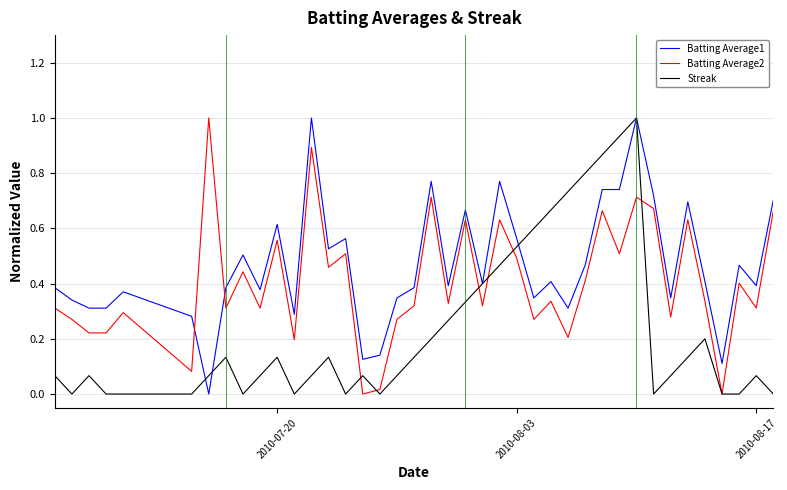

What is the maximum value shown in the chart?

1.0